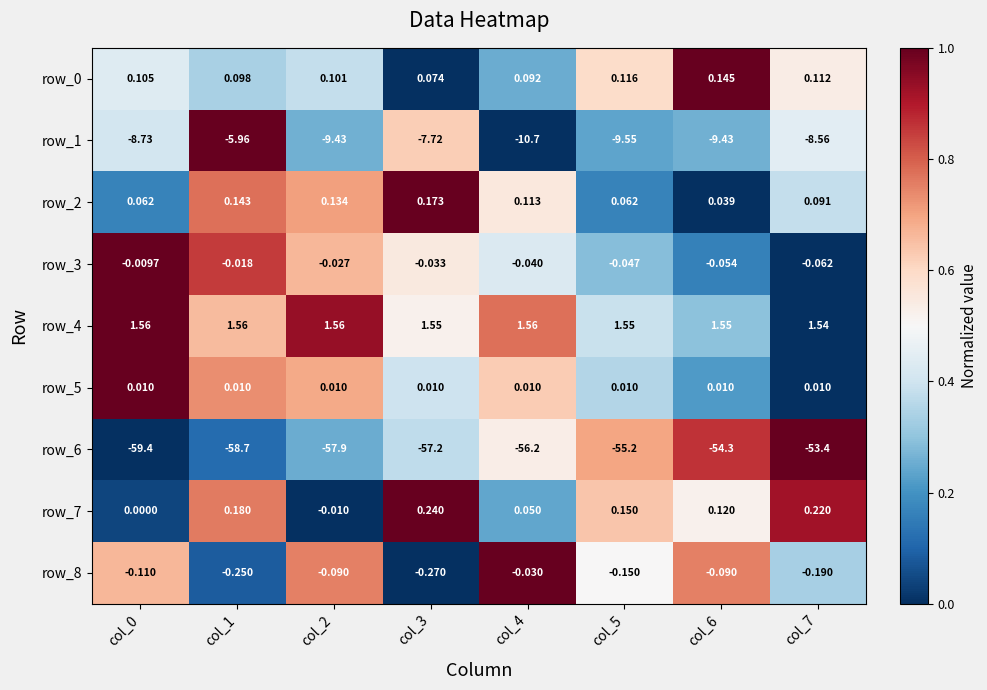

True or false: row_5 has a value of 0.2 at col_5.

False